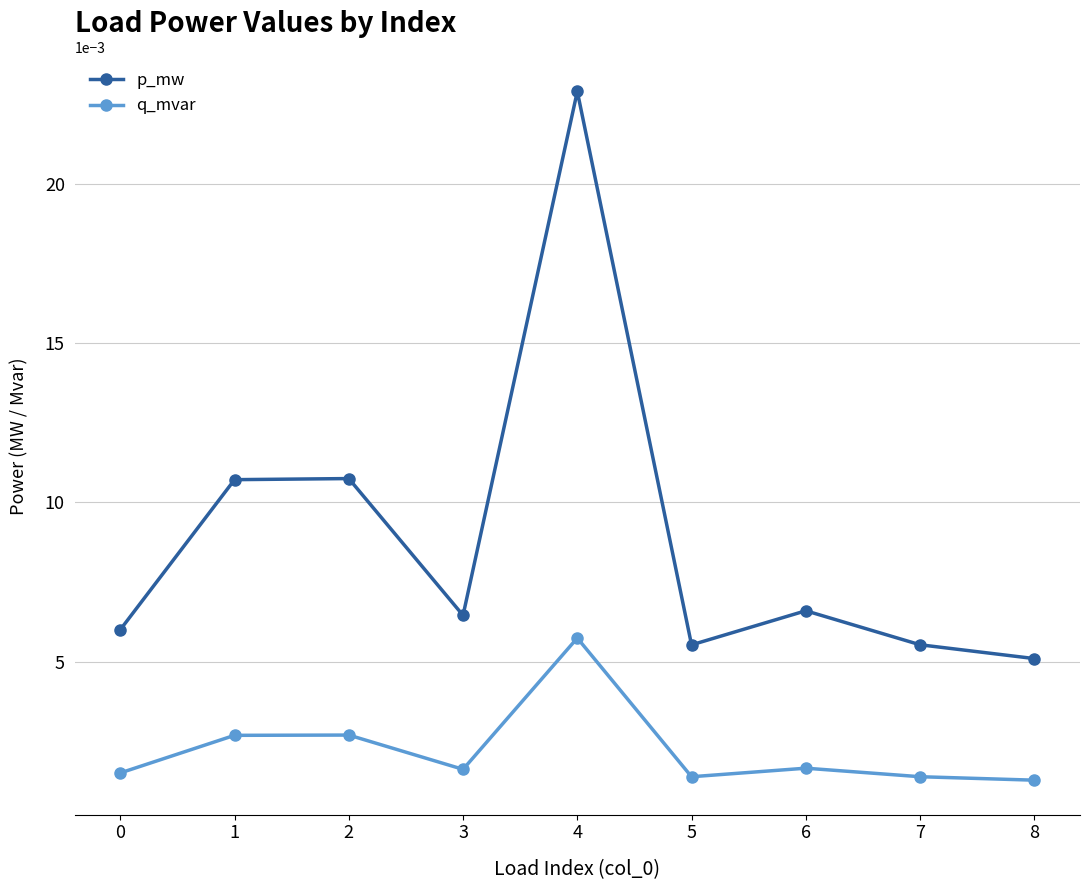

How many data points does each series have?

9